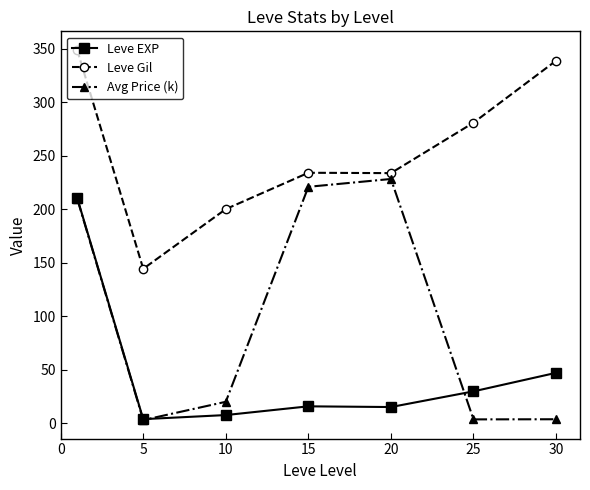

Which series has the widest spread of values?

Avg Price (k)